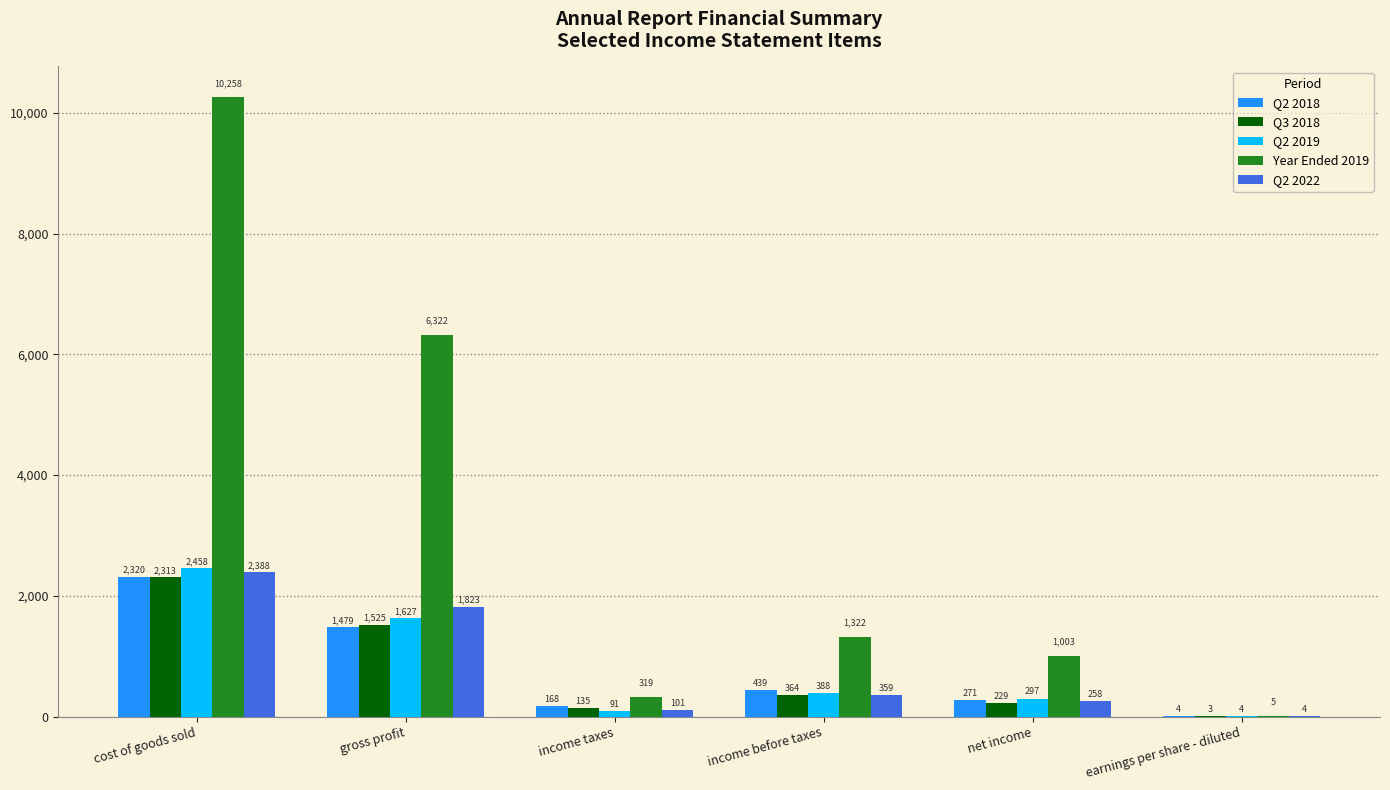

Which series changed the most between income before taxes and earnings per share - diluted?

Year Ended 2019